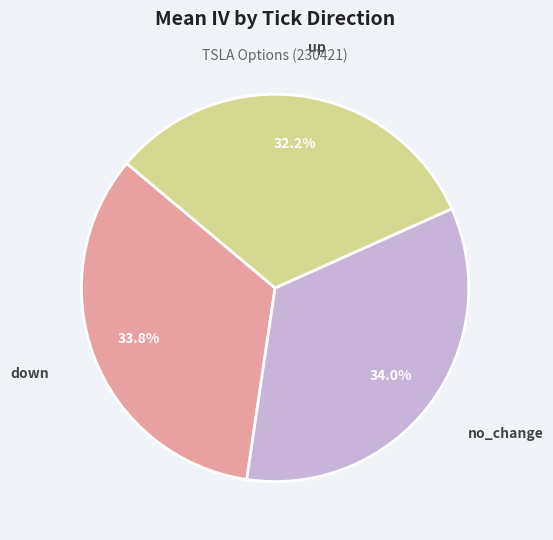

Is there a majority slice in this chart?

No